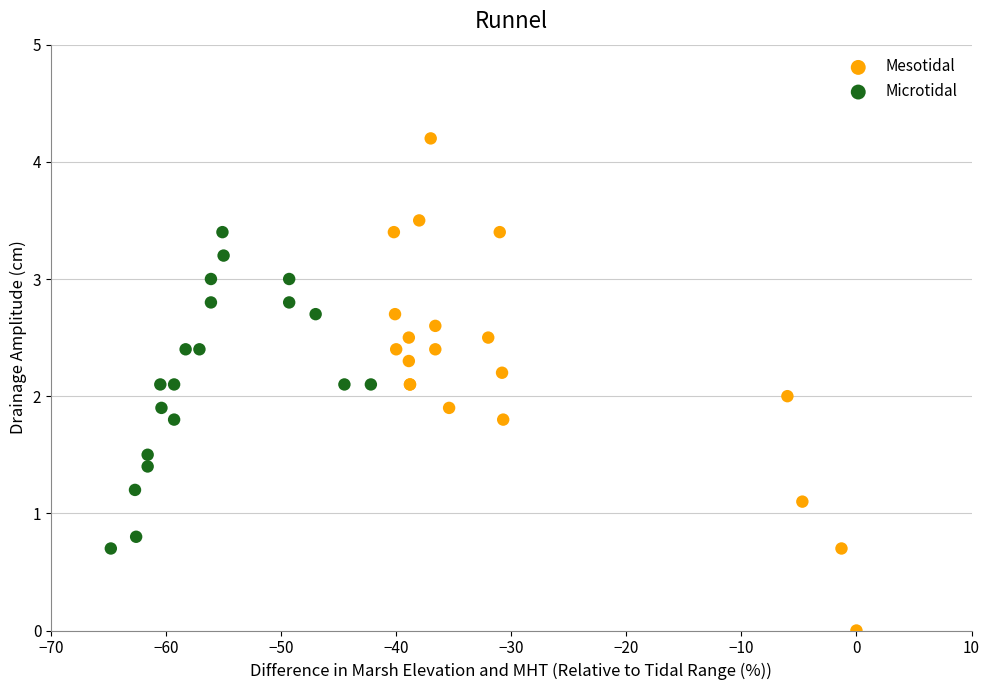

Which series reaches the minimum Y coordinate?

Mesotidal